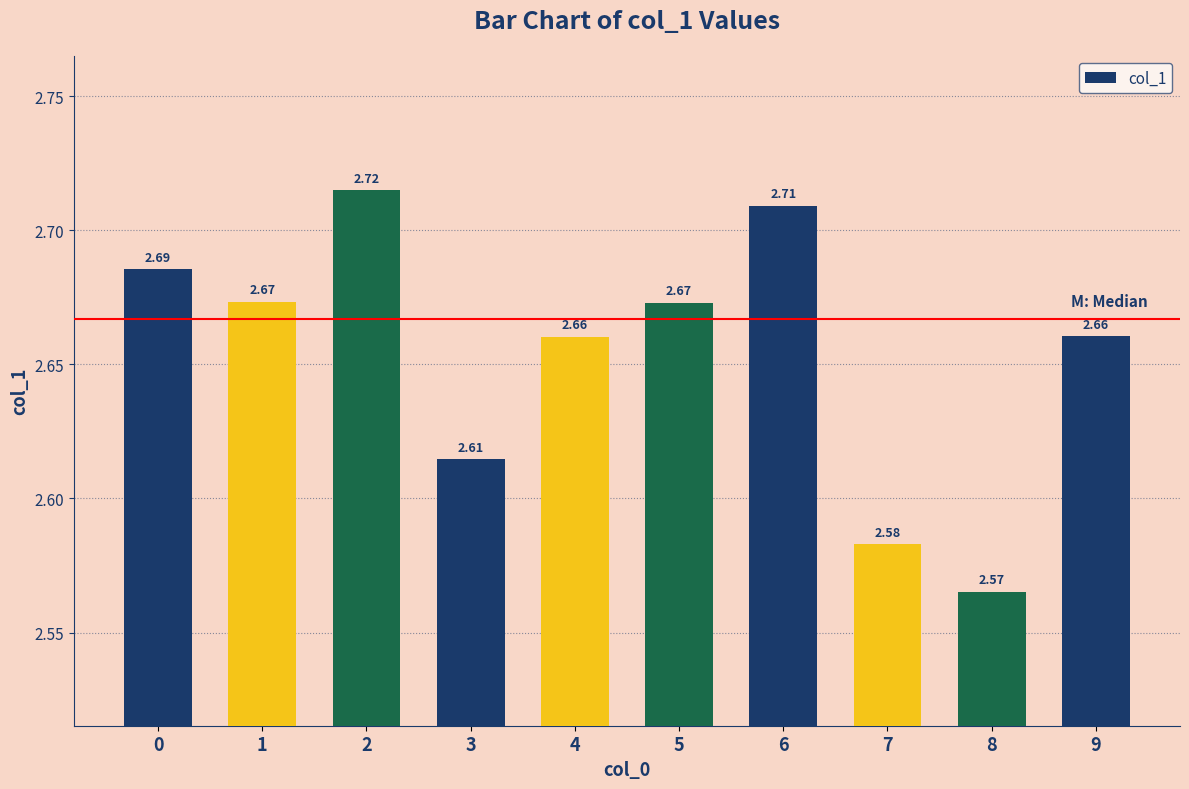

Approximately how many times larger is the value at 2 compared to 1?

1.0